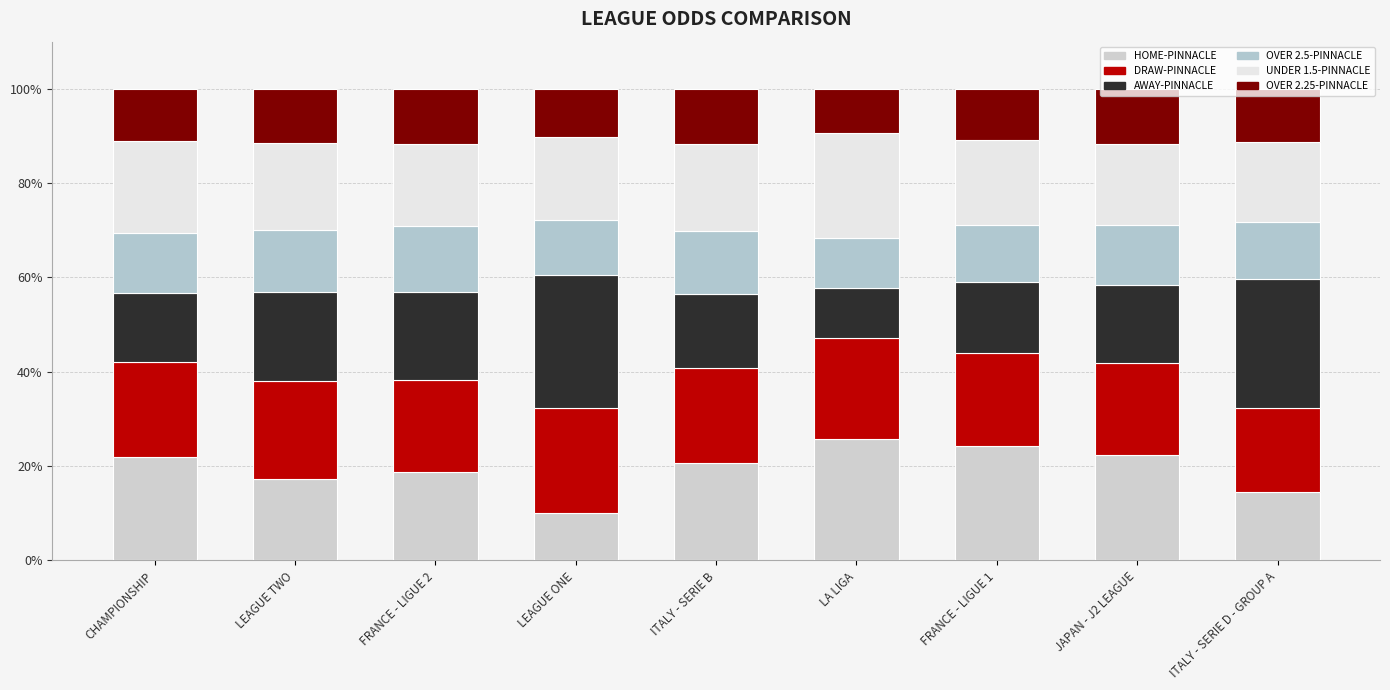

Count the number of categories in the chart.

9